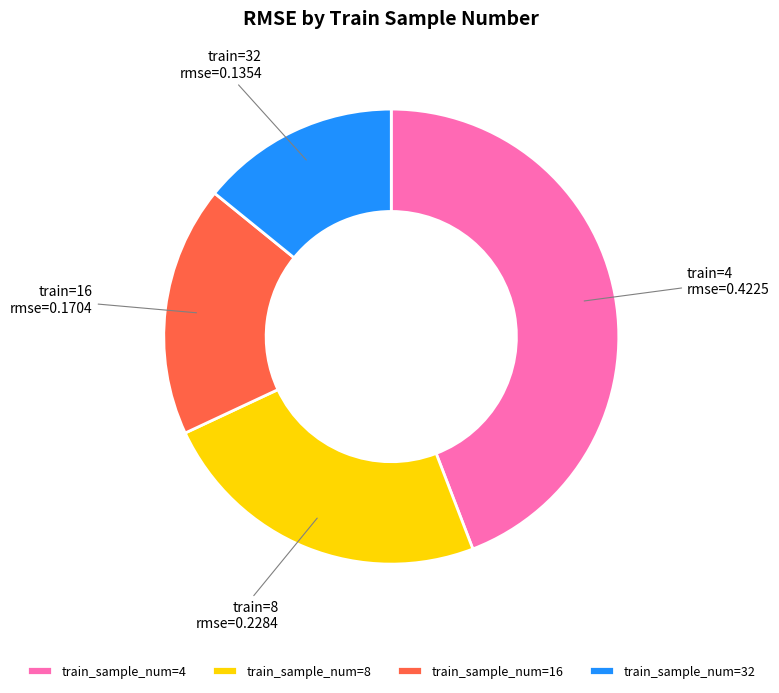

Is it true that train_sample_num=8 is 13% of the pie?

False